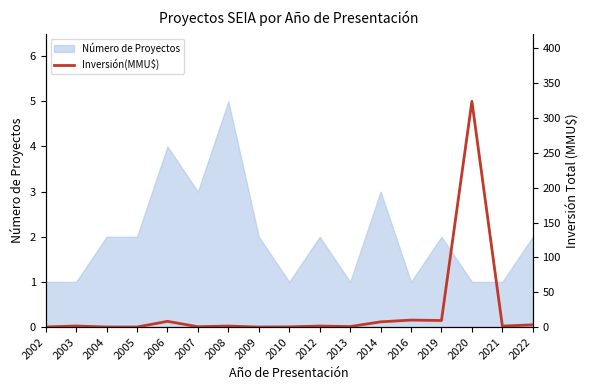

The Número de Proyectos series shows 2 at 2004. True or false?

True